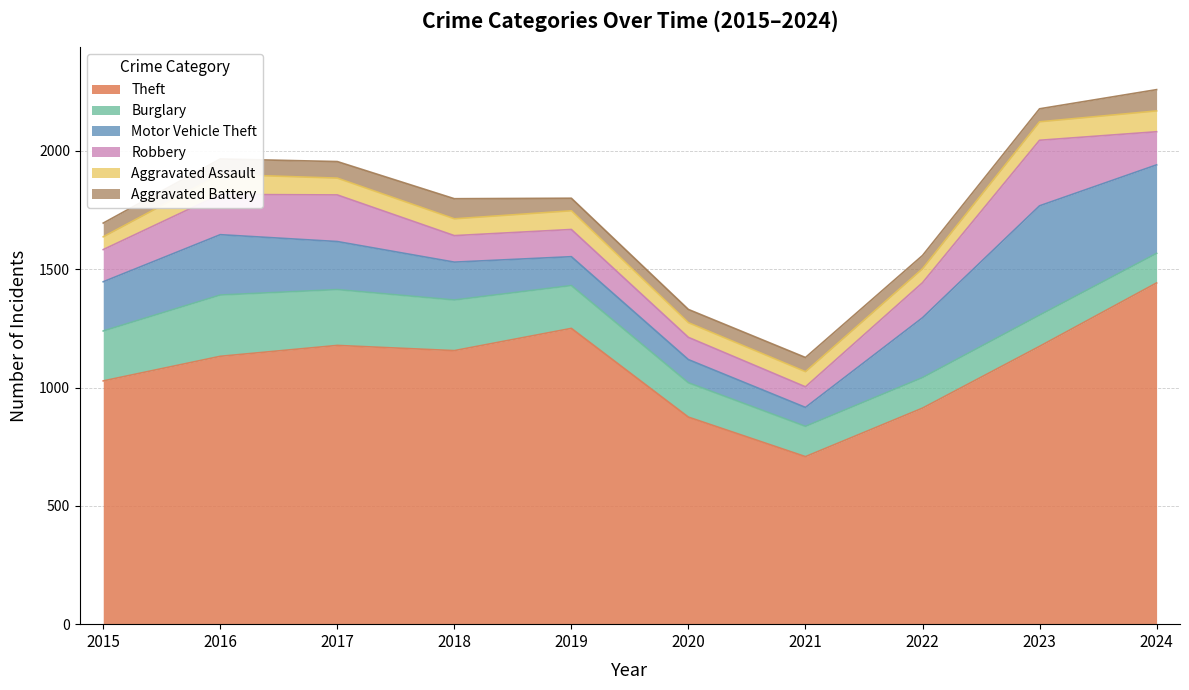

The Robbery series shows 115 at 2019. True or false?

True